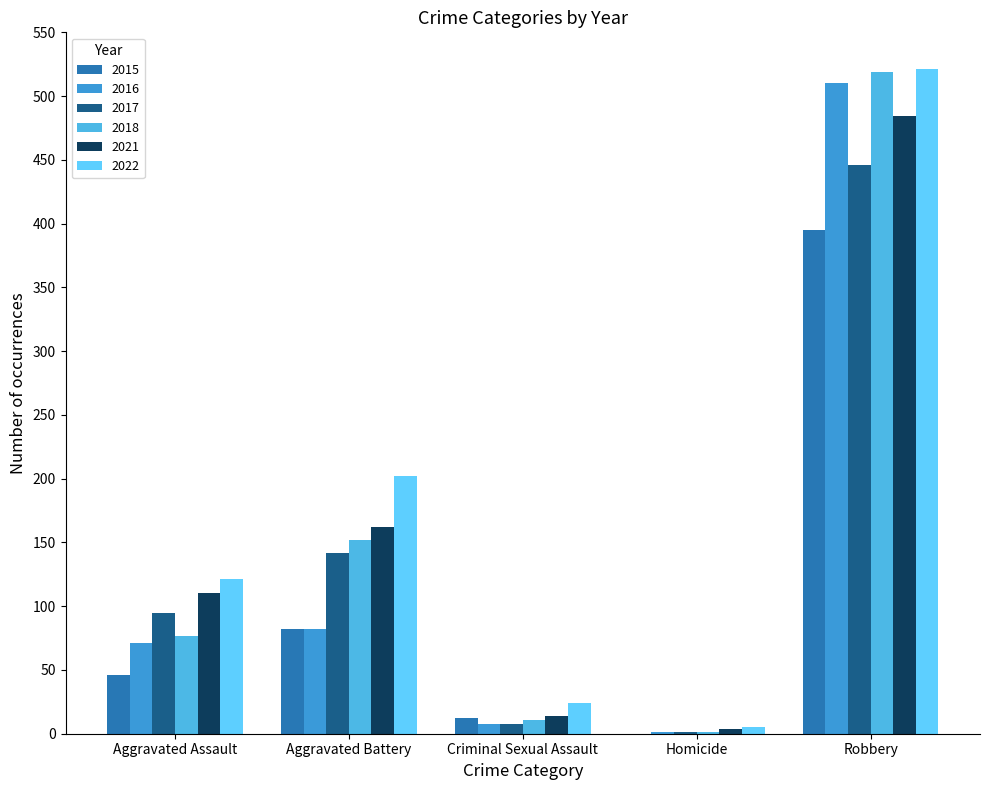

How many categories are shown in the chart?

5